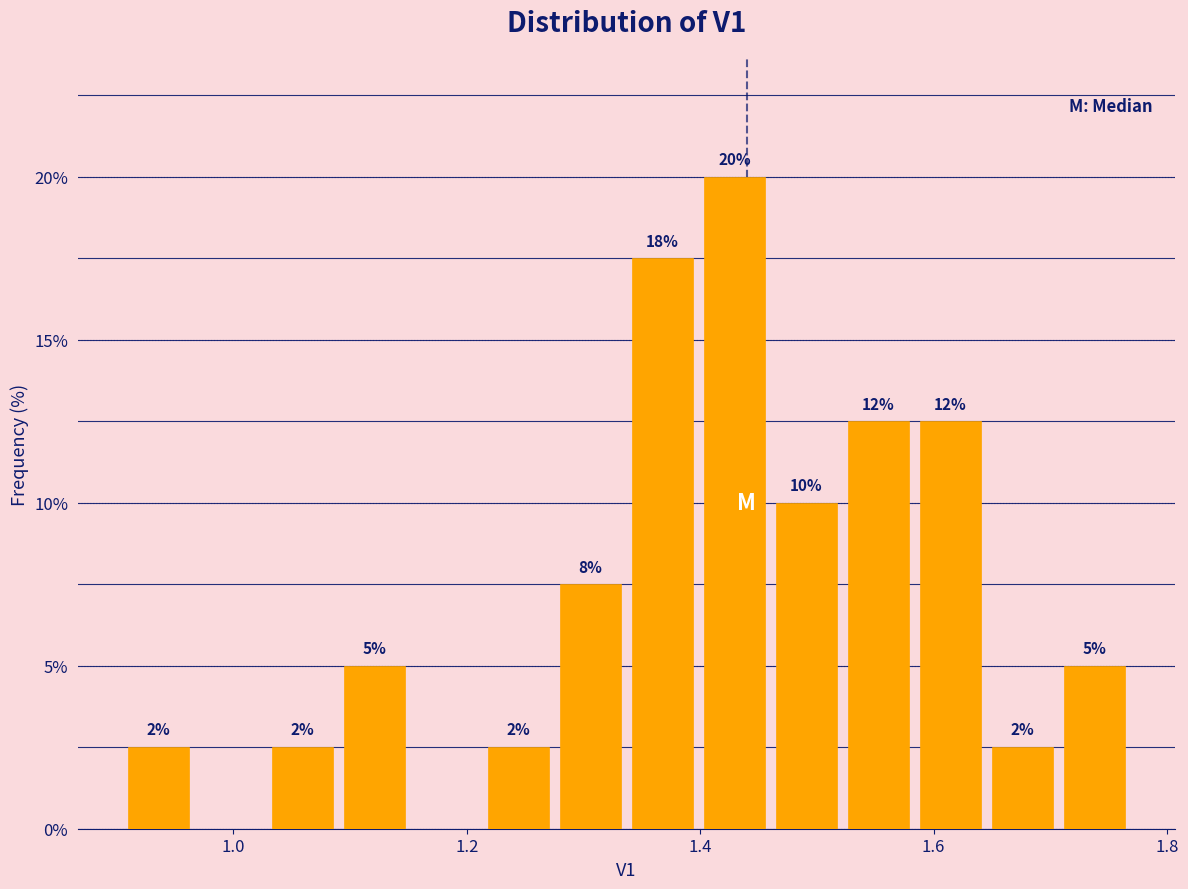

Read against the x-axis, roughly where is the centre of the tallest bar?

1.42